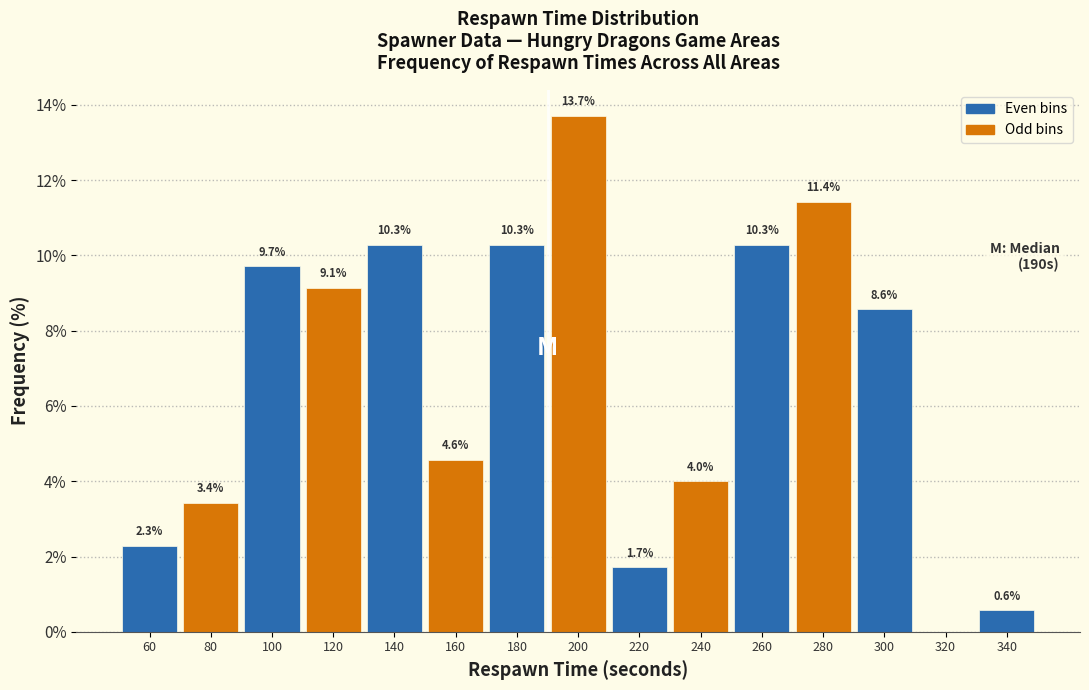

Over which range of the x-axis is the bar tallest?

190 to 210